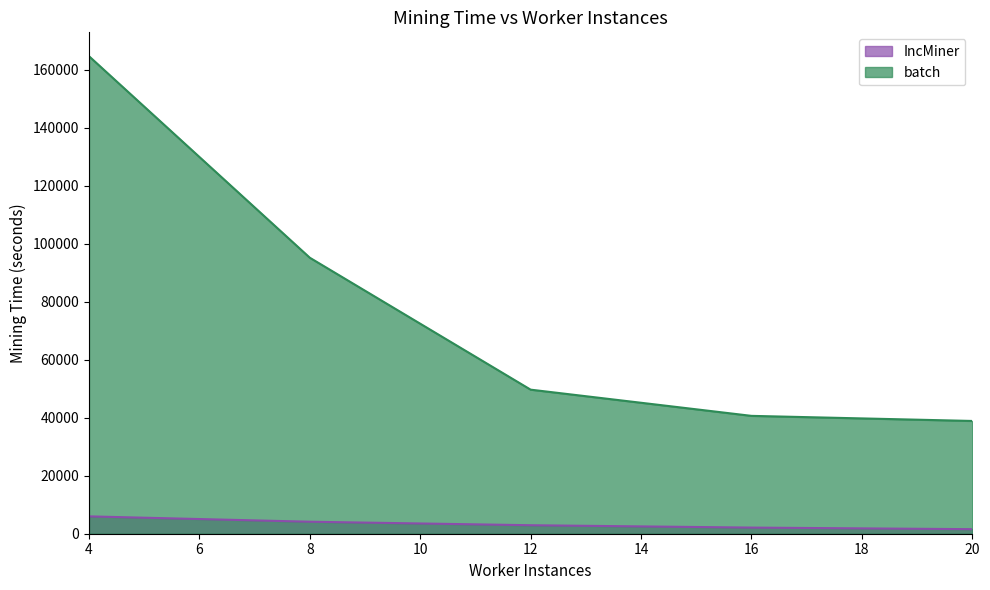

What is the maximum value for IncMiner?

5986